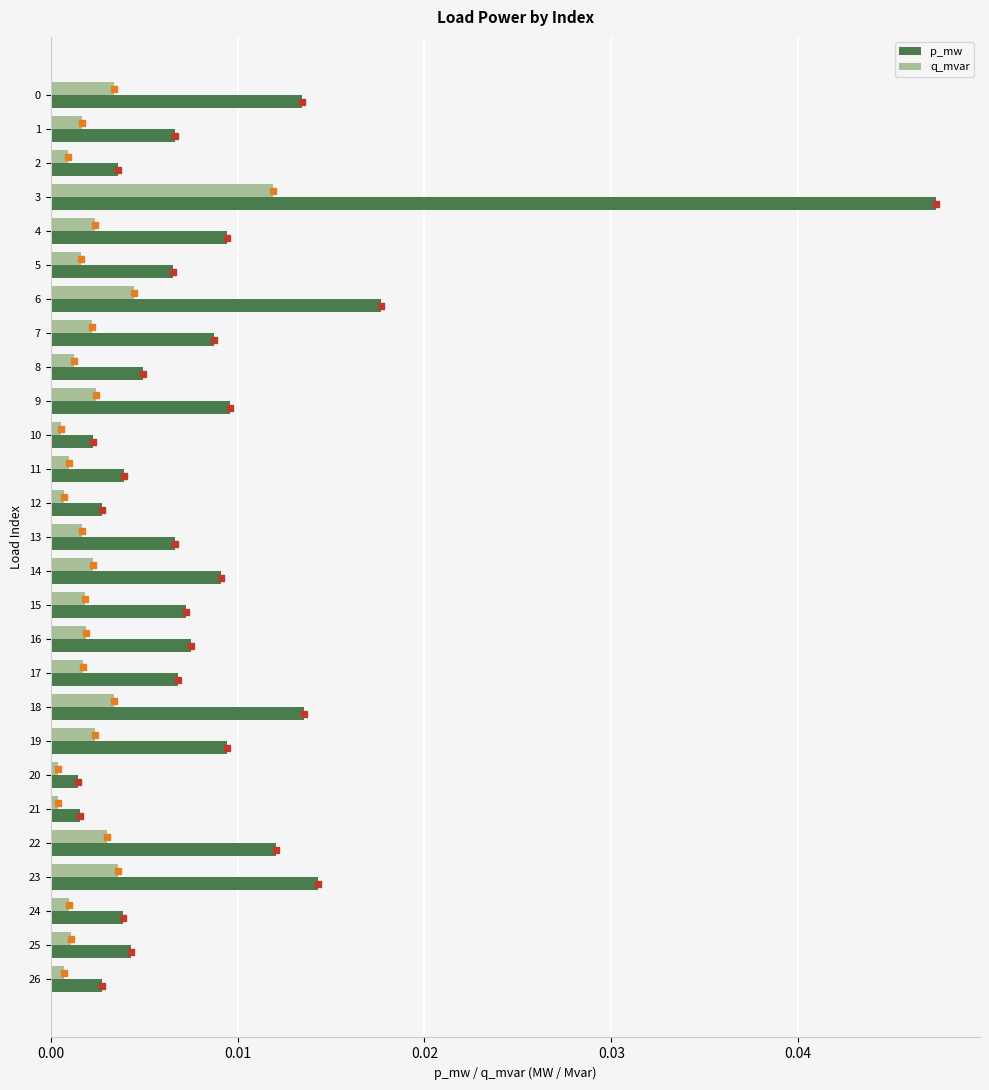

Is it true that p_mw equals 0.0 at 22?

True